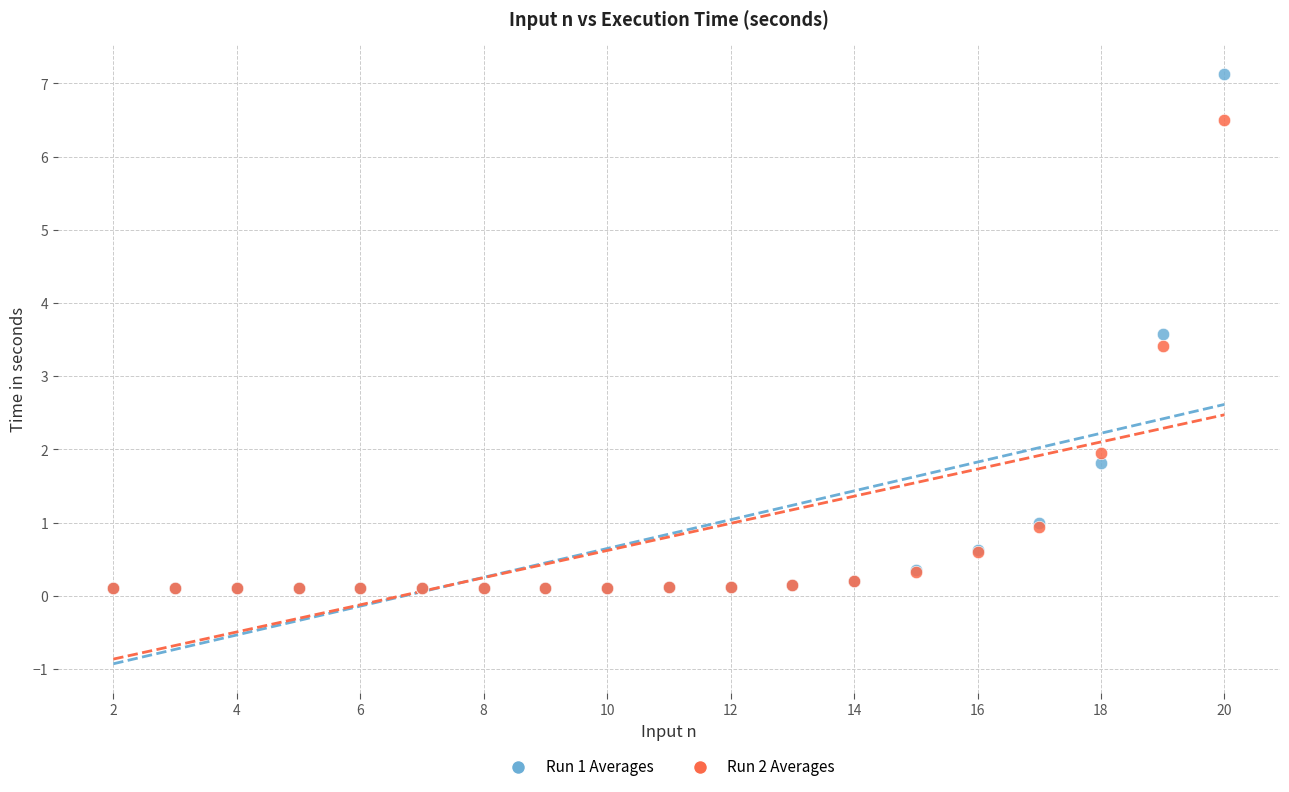

Across all series, what Y value is closest to 3?

3.4